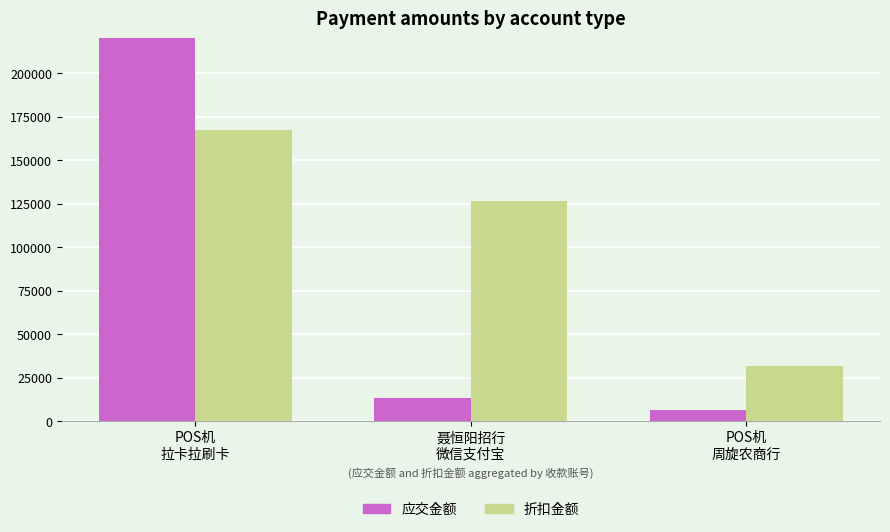

Which series has the largest range (max minus min)?

应交金额